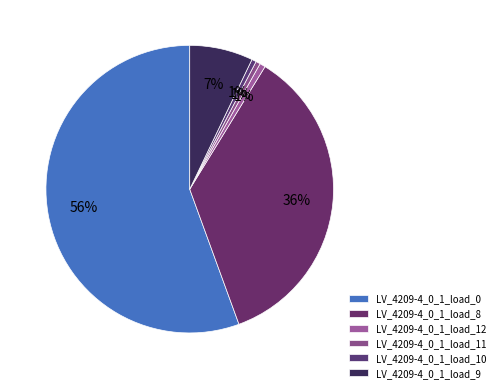

How many segments does this pie chart have?

6